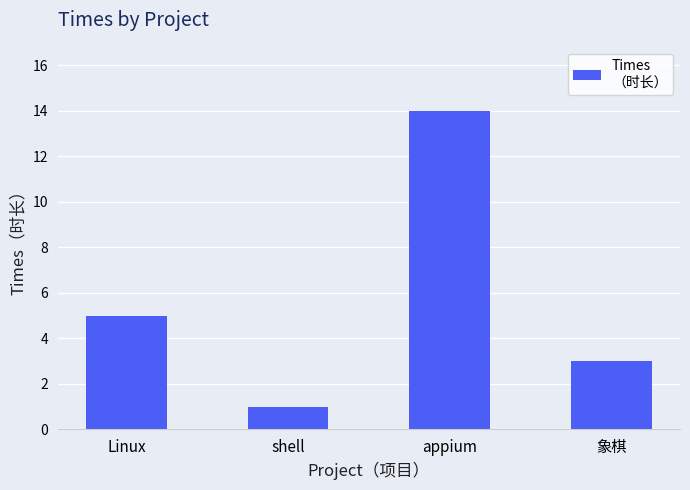

Is it true that the value at 象棋 is 4?

False